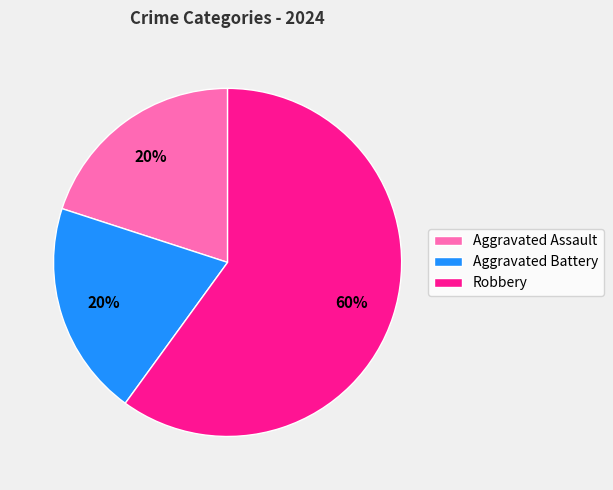

What is the largest slice in the pie chart?

Robbery